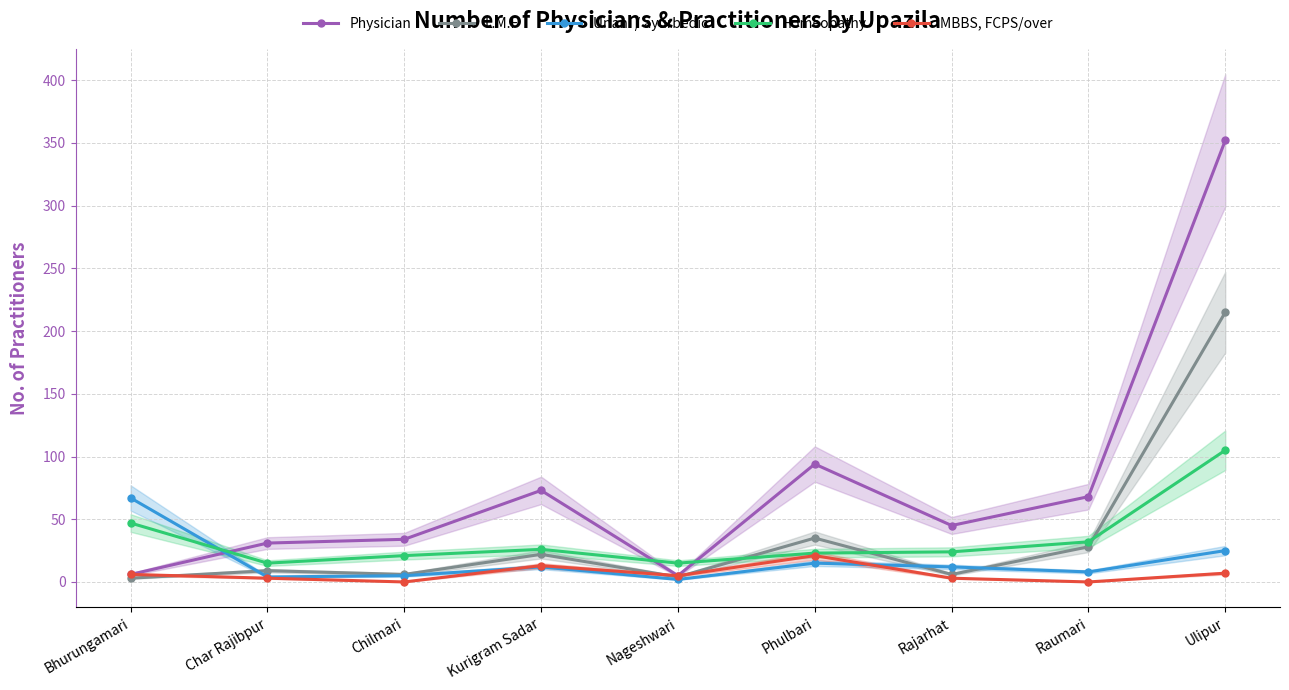

What is the average value of the L.M.F series?

36